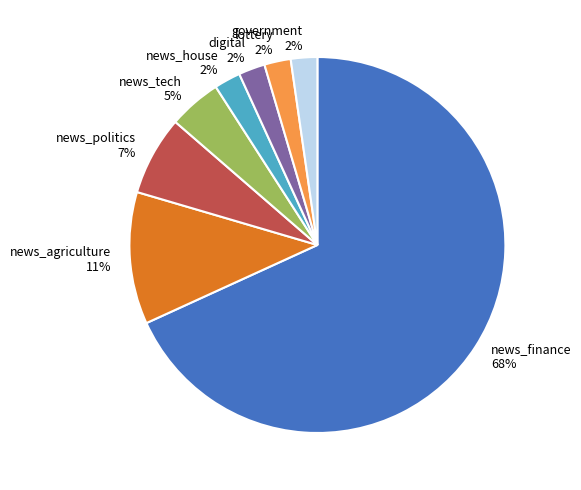

Is the sum of lottery 2% and digital 2% greater than half?

No